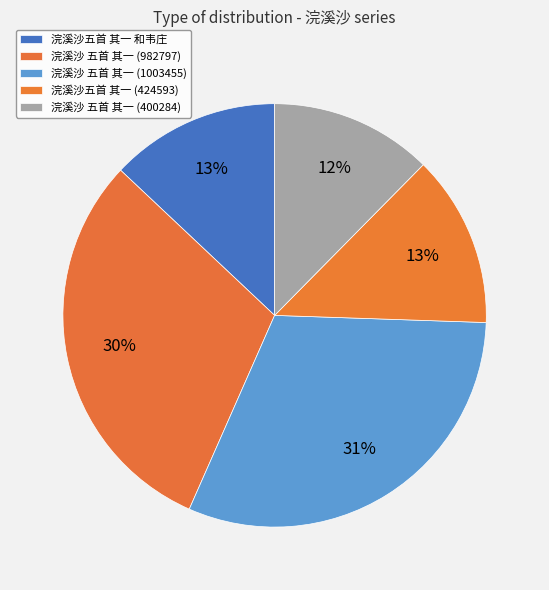

Rank the categories by value from lowest to highest.

浣溪沙 五首 其一 (400284), 浣溪沙五首 其一 和韦庄, 浣溪沙五首 其一 (424593), 浣溪沙 五首 其一 (982797), 浣溪沙 五首 其一 (1003455)